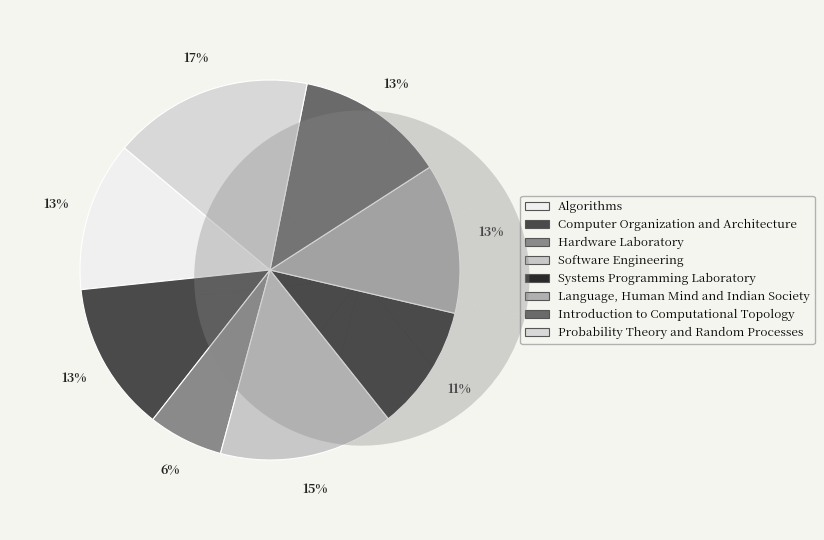

Is it true that Software Engineering is 23% of the pie?

False